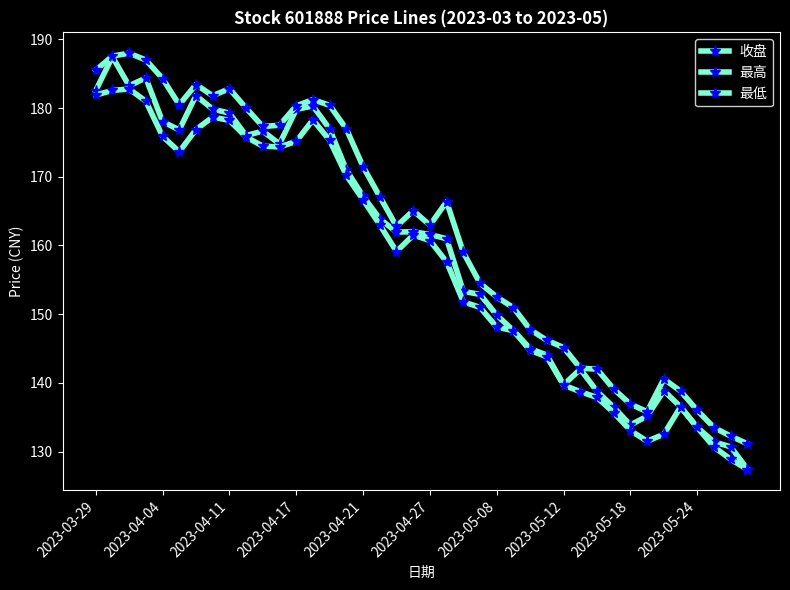

How many data points in 最高 are above 165?

20